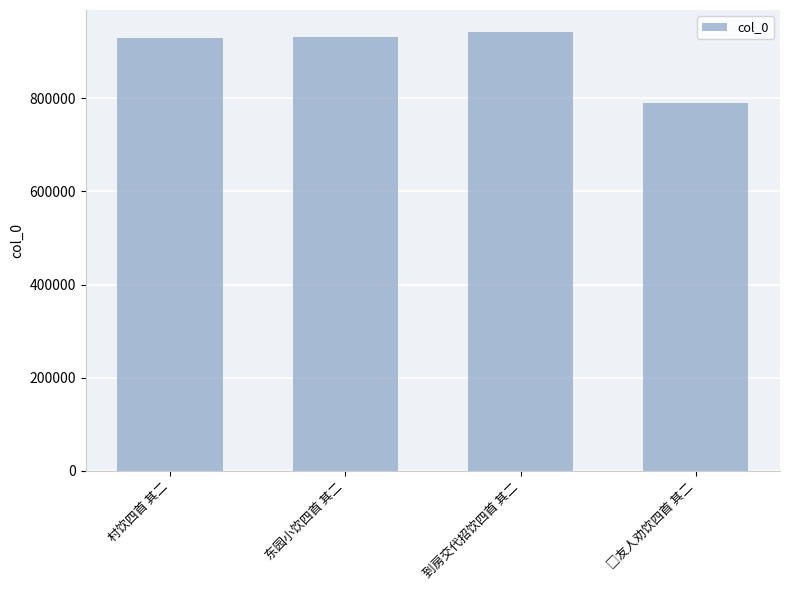

What is the average value?

898172